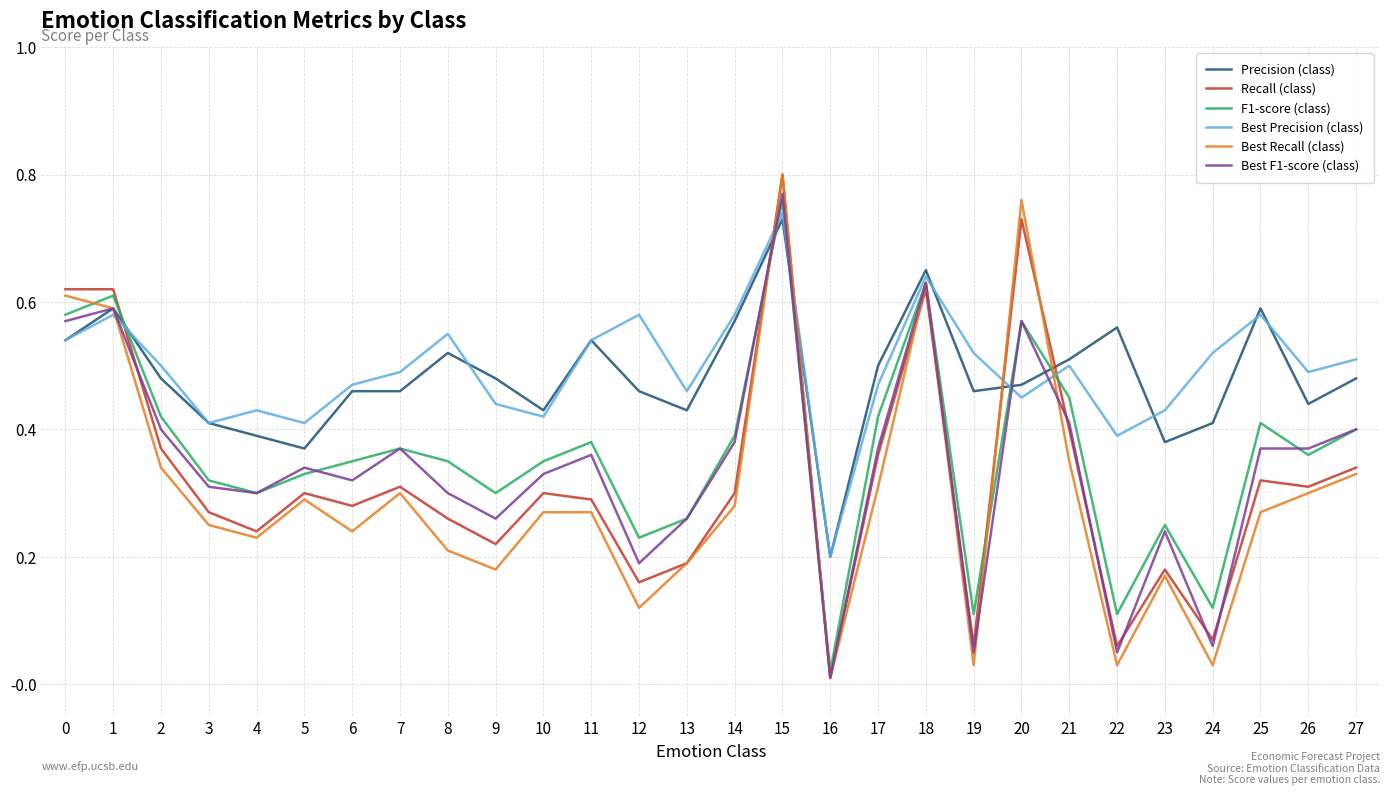

What are all the series names shown in the legend?

Precision (class), Recall (class), F1-score (class), Best Precision (class), Best Recall (class), Best F1-score (class)